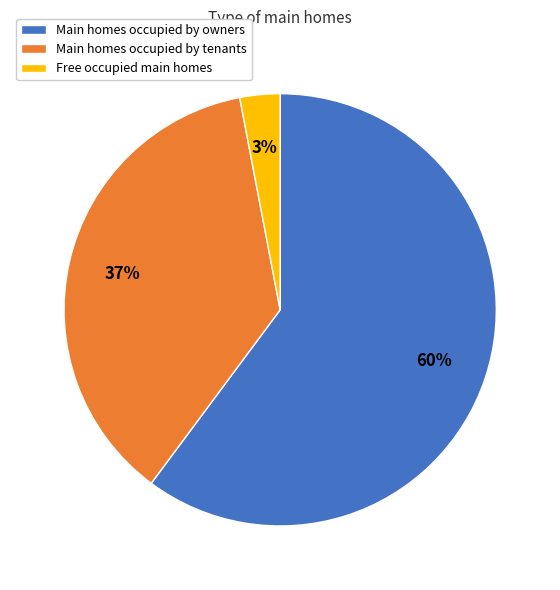

How many slices are in this pie chart?

3